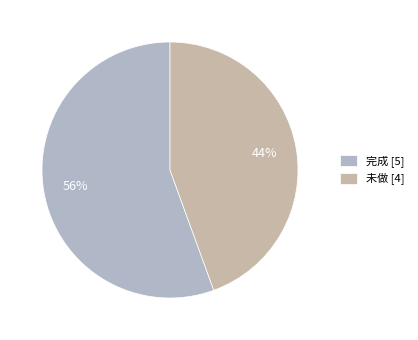

To the nearest percent, what portion does 未做 represent?

44%